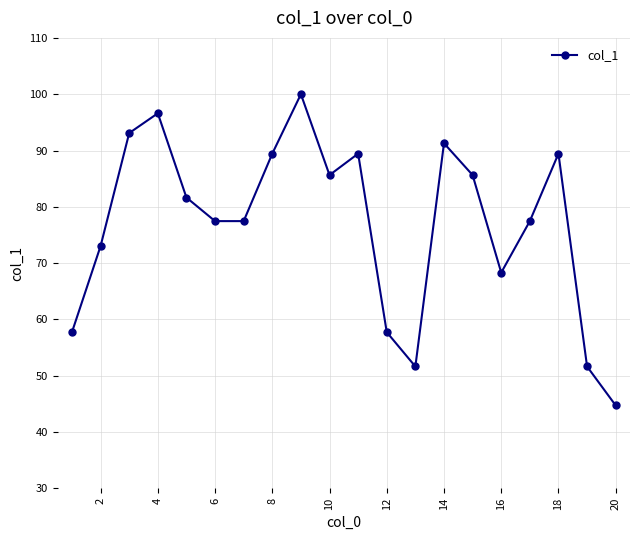

What is the greatest value displayed?

100.0